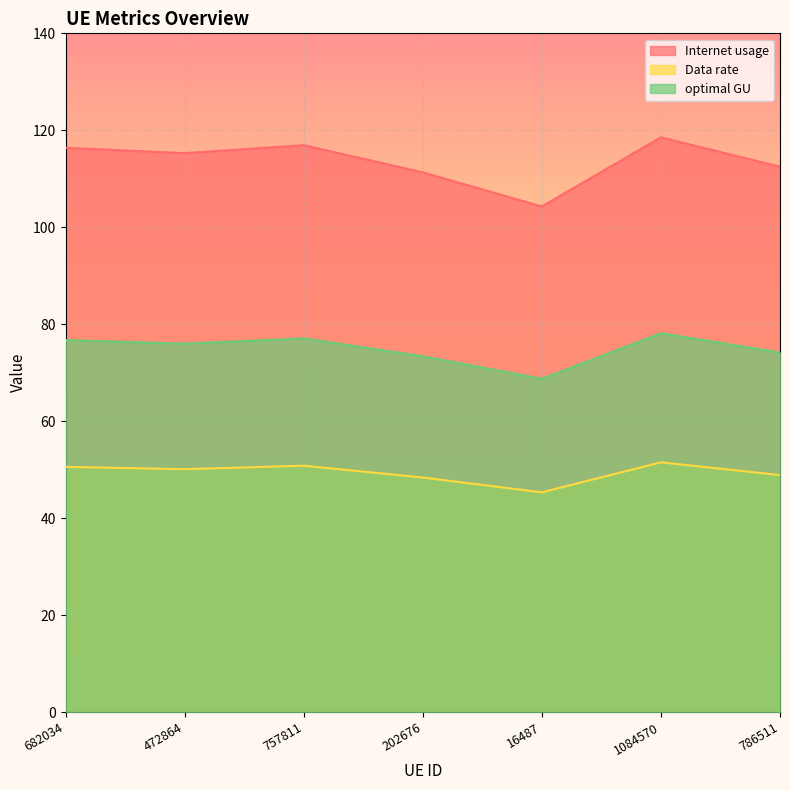

At which category does the chart reach its minimum across all series?

16487